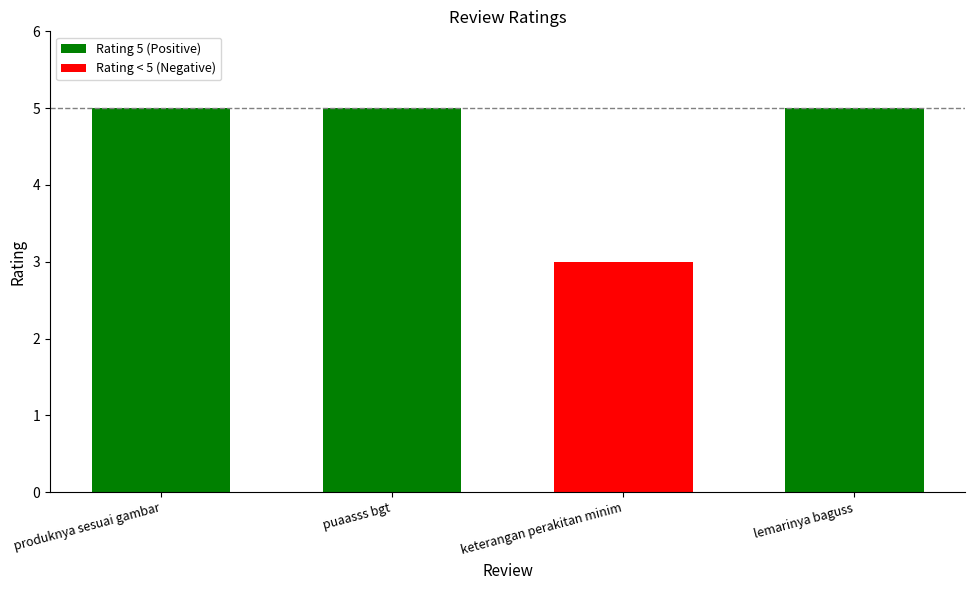

What is the change in value from puaasss bgt to keterangan perakitan minim?

-2